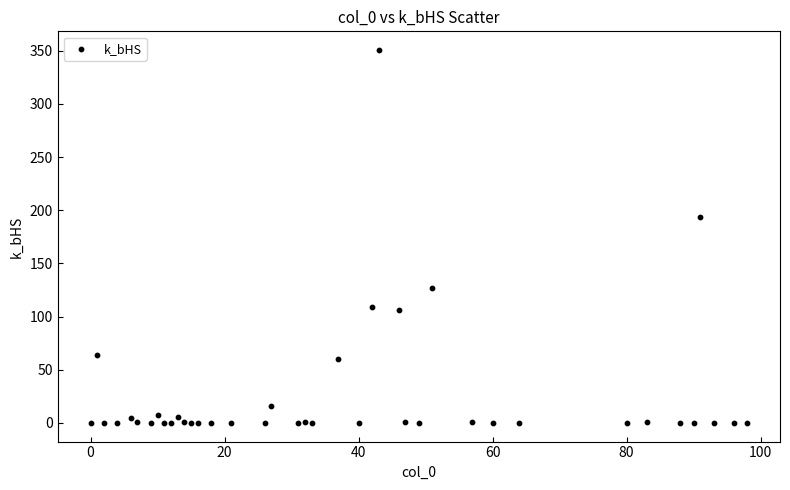

What Y value in the scatter plot is closest to 175?

193.4